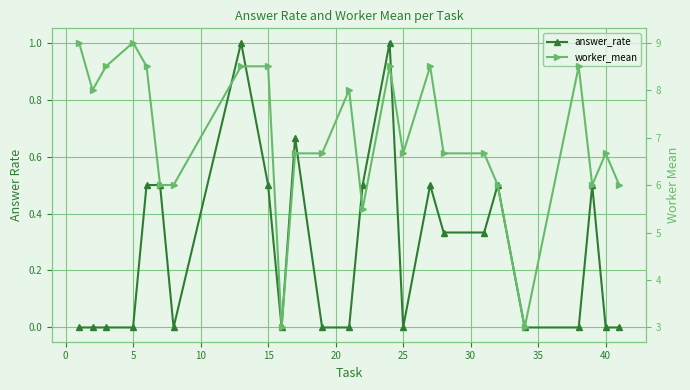

Is the value of worker_mean at 19 greater than the value of answer_rate at 35?

Yes